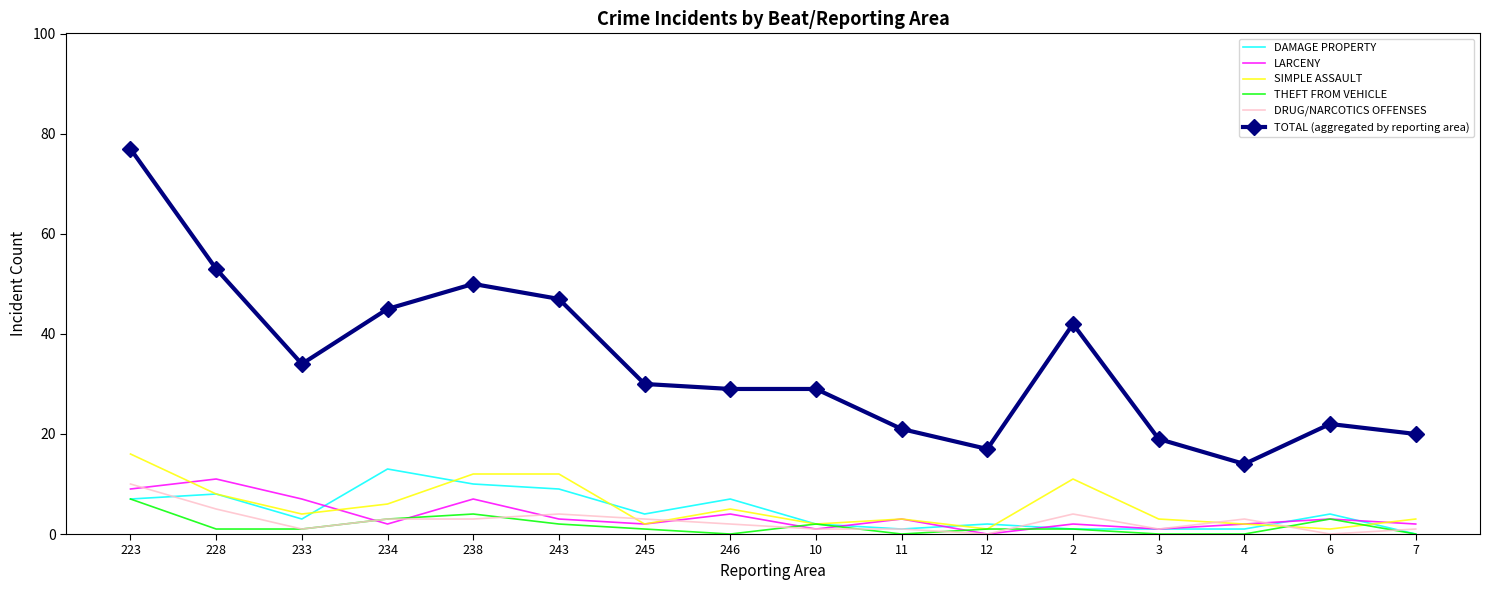

What is the spread (max minus min) of values at 11?

21